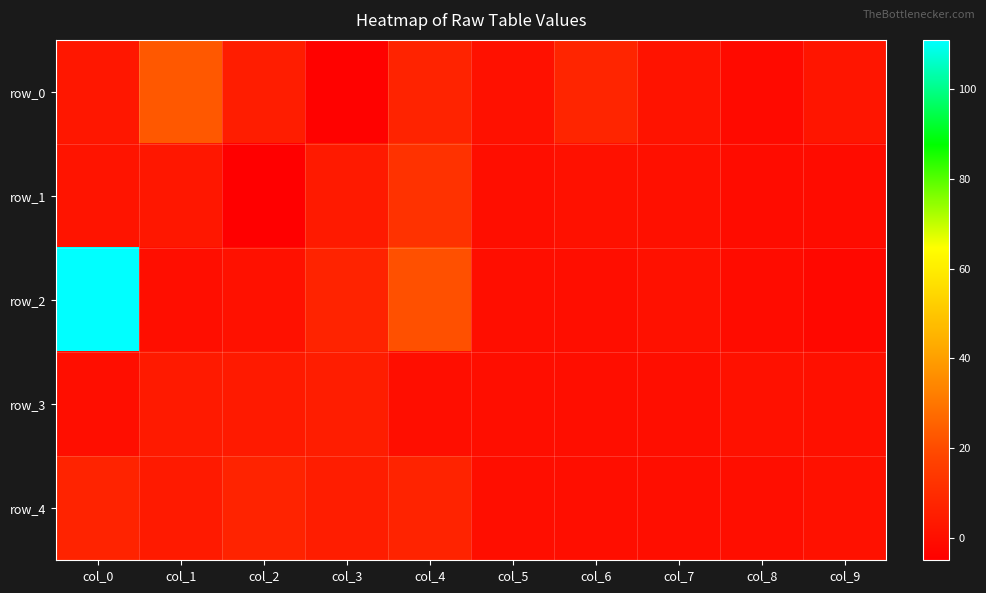

Which series has the largest total across all categories?

row_2